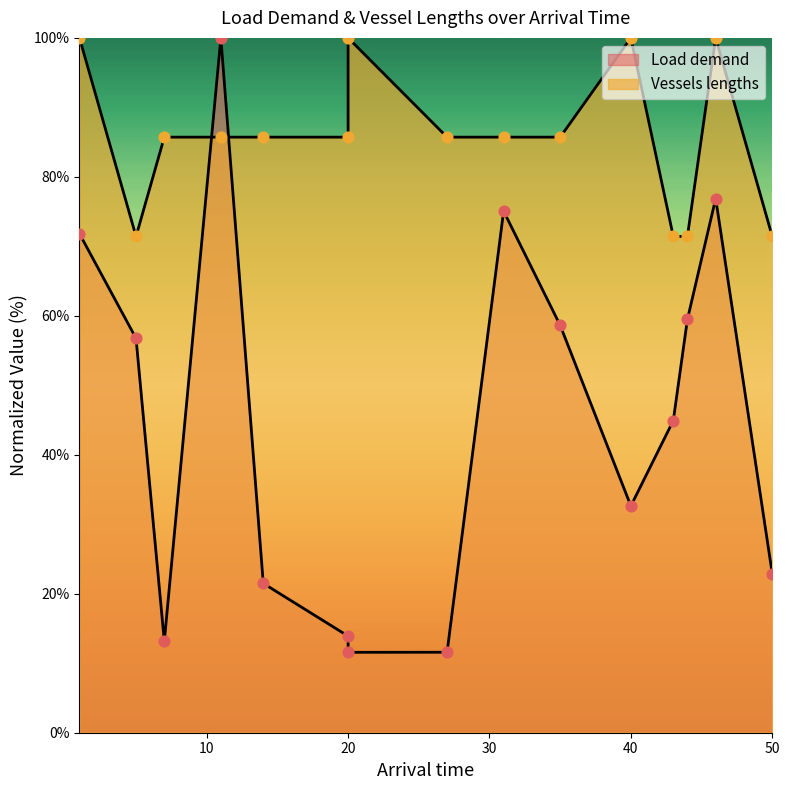

Is the value of Vessels lengths at 20 greater than the value of Load demand at 20?

Yes